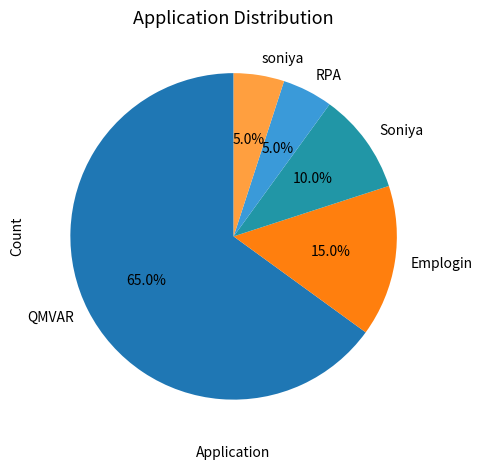

How many segments does this pie chart have?

5